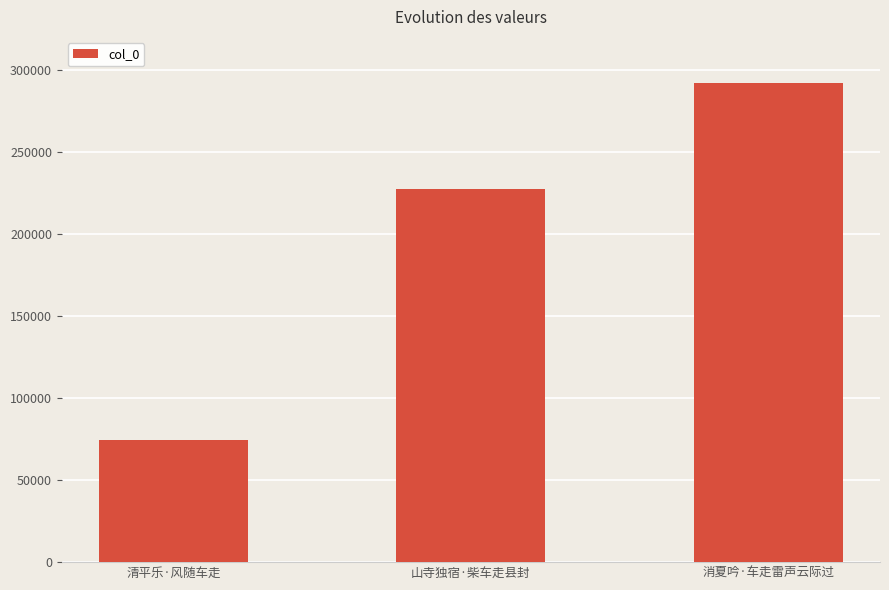

Rank the categories by value from highest to lowest.

消夏吟·车走雷声云际过, 山寺独宿·柴车走县封, 清平乐·风随车走